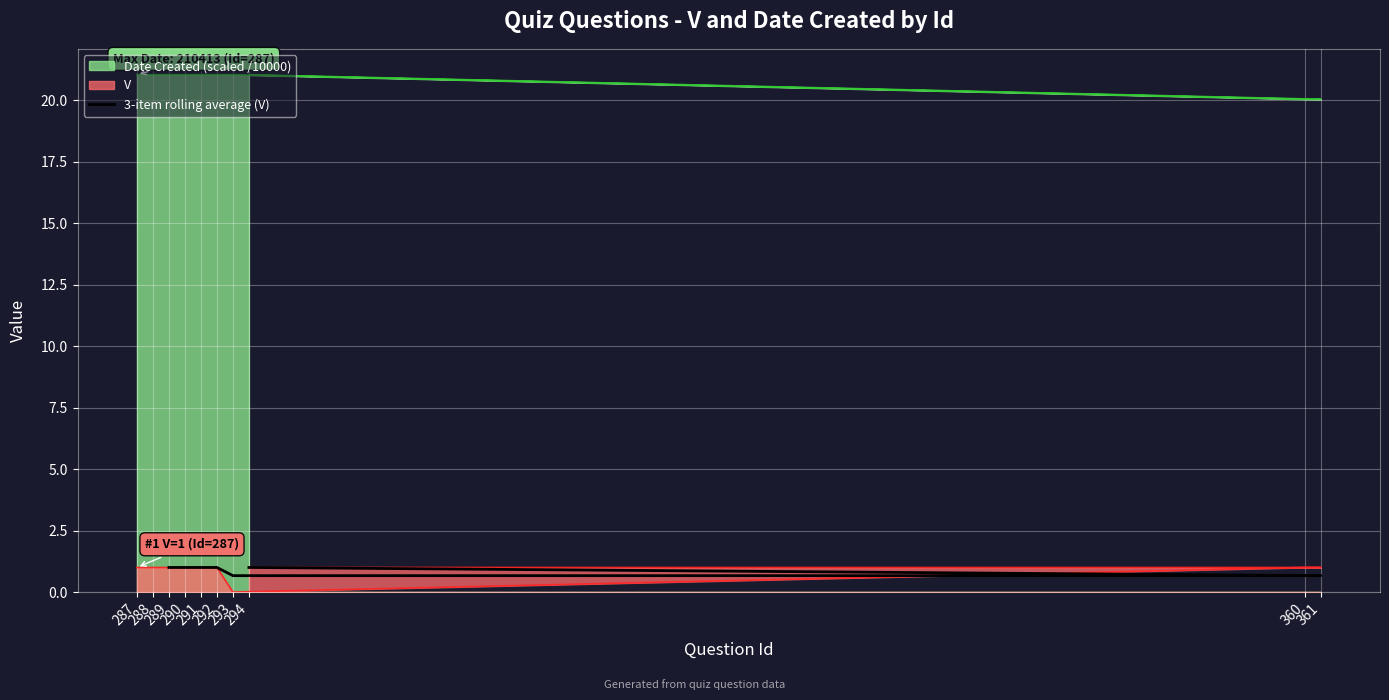

The chart shows a value of 1.0 at 290. True or false?

True